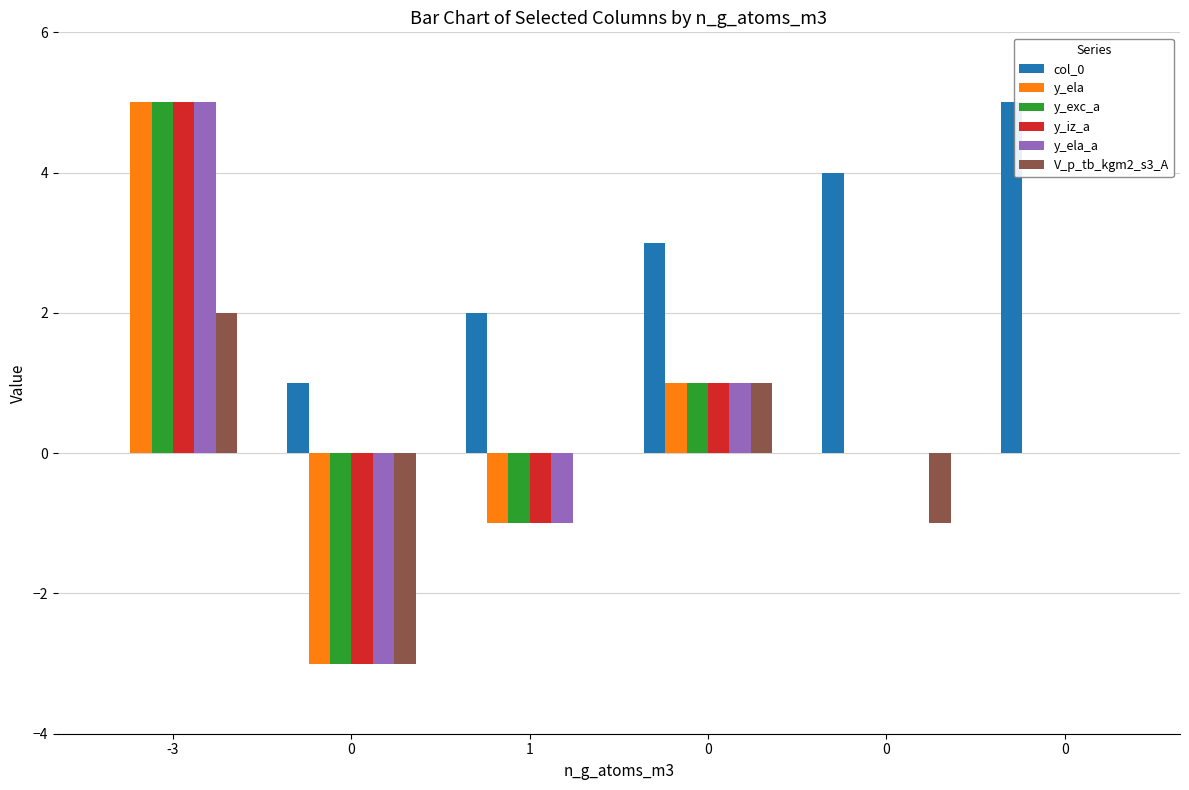

Reading right to left, what are all the values shown in this chart?

col_0: 5	4	3	2	1	0
y_ela: 0	0	1	-1	-3	5
y_exc_a: 0	0	1	-1	-3	5
y_iz_a: 0	0	1	-1	-3	5
y_ela_a: 0	0	1	-1	-3	5
V_p_tb_kgm2_s3_A: 0	-1	1	0	-3	2